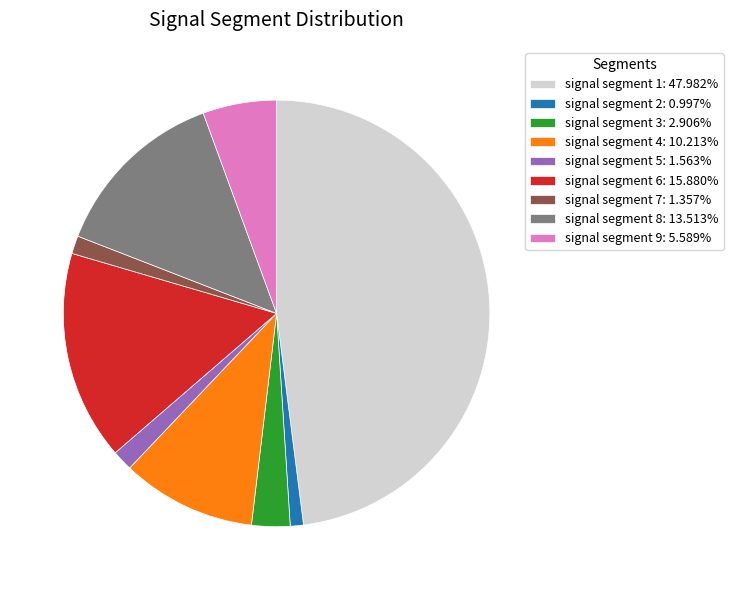

Is the sum of signal segment 7: 1.357% and signal segment 4: 10.213% greater than half?

No